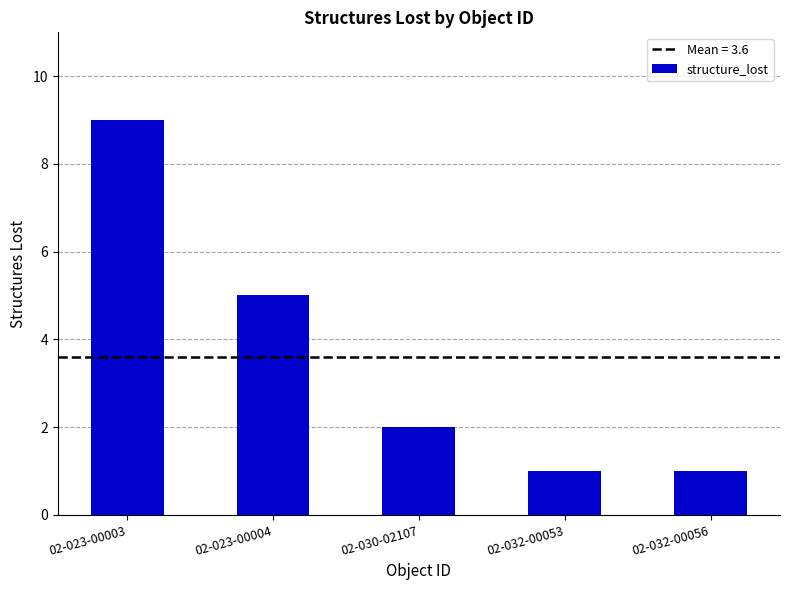

Which has a higher value, 02-023-00004 or 02-032-00056?

02-023-00004